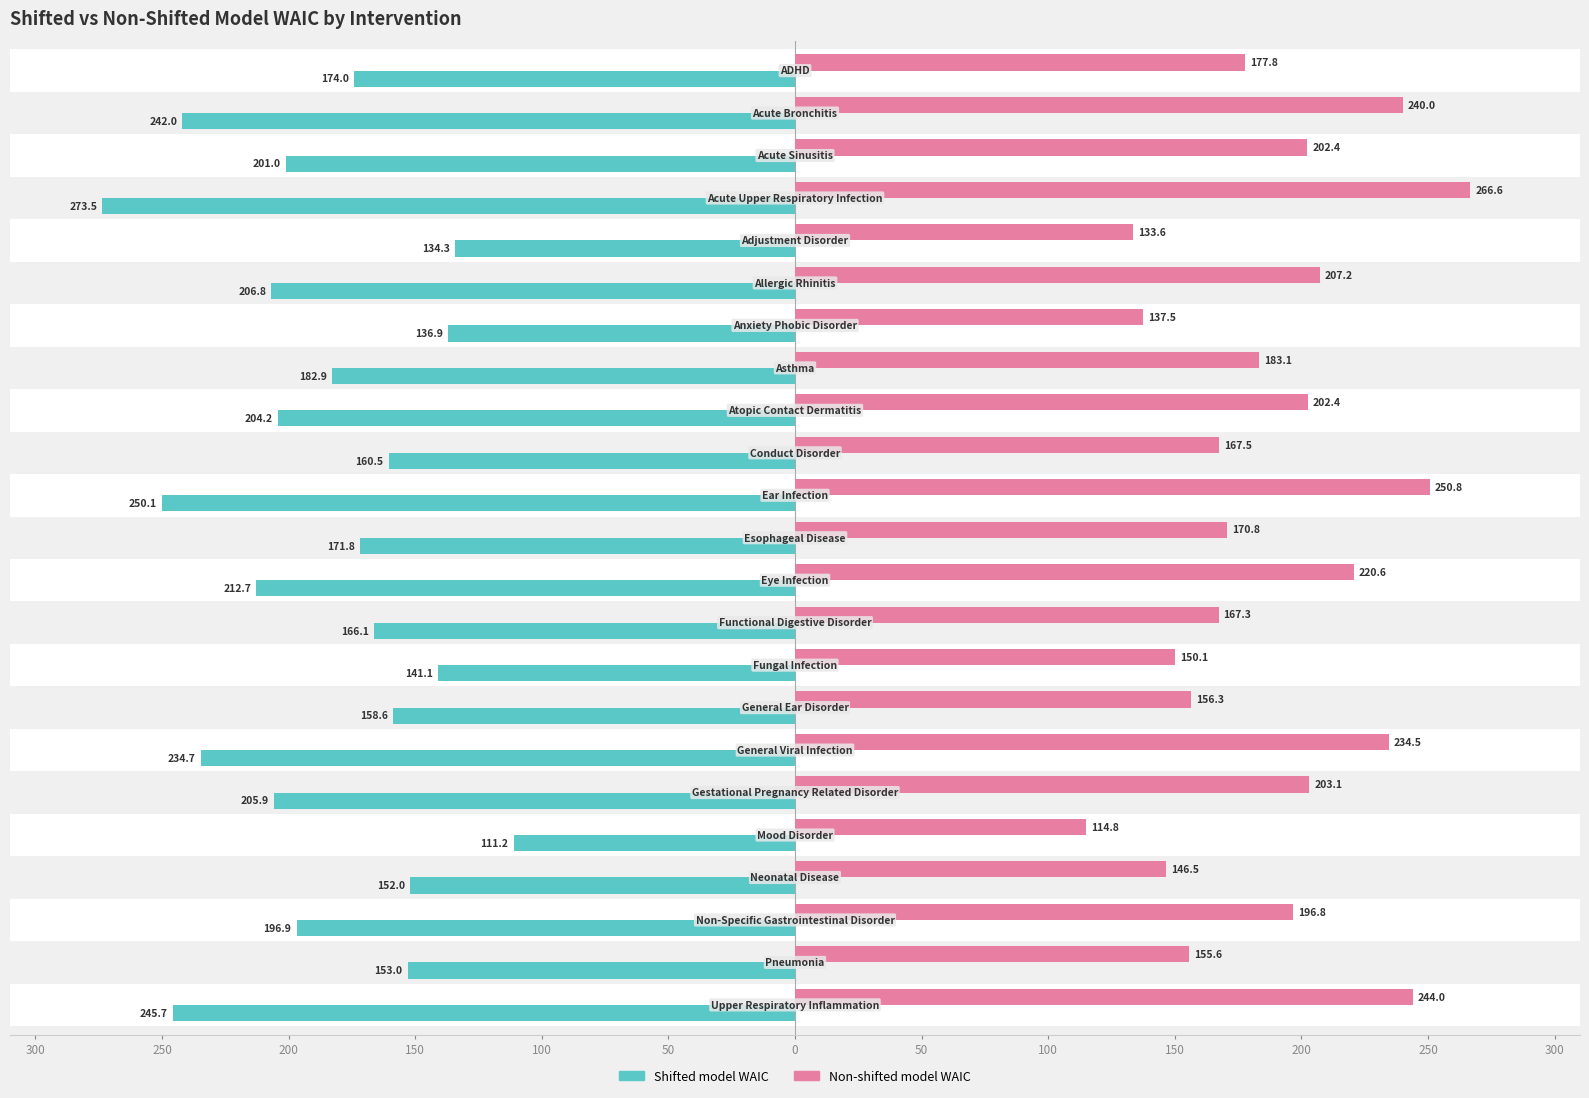

How many bars are there in total?

46